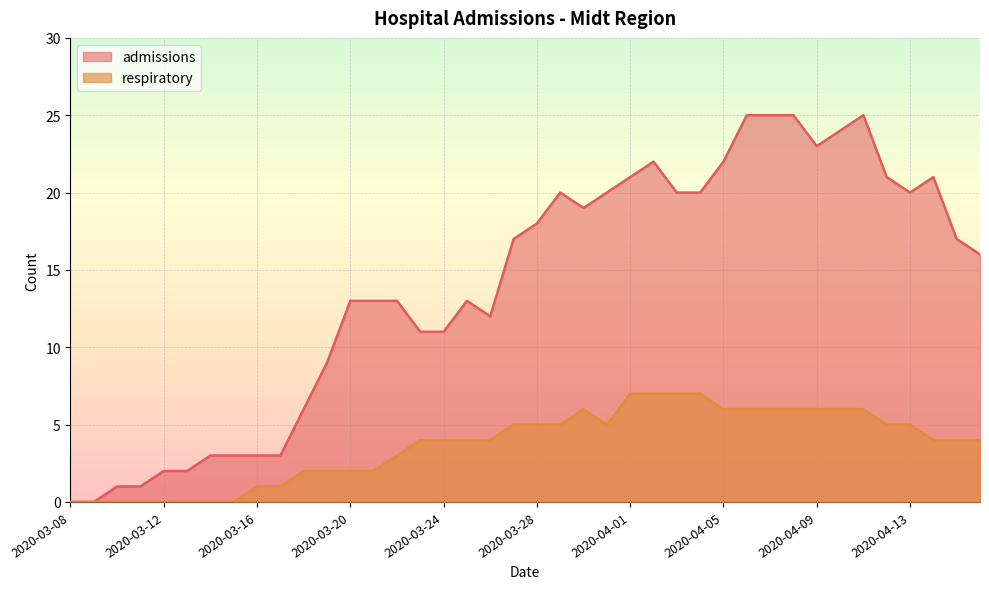

Is it true that admissions equals 8 at 2020-03-18?

False